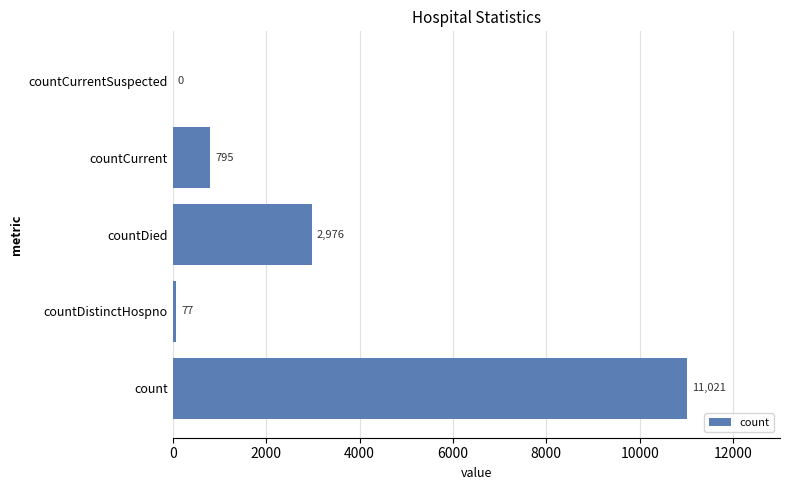

At which category does the chart reach its peak across all series?

count